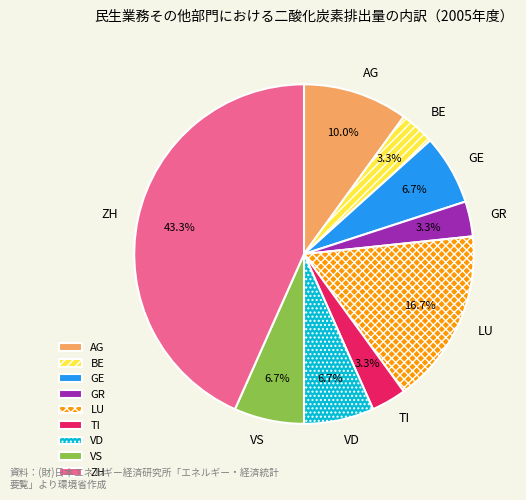

Which slice is the largest?

ZH